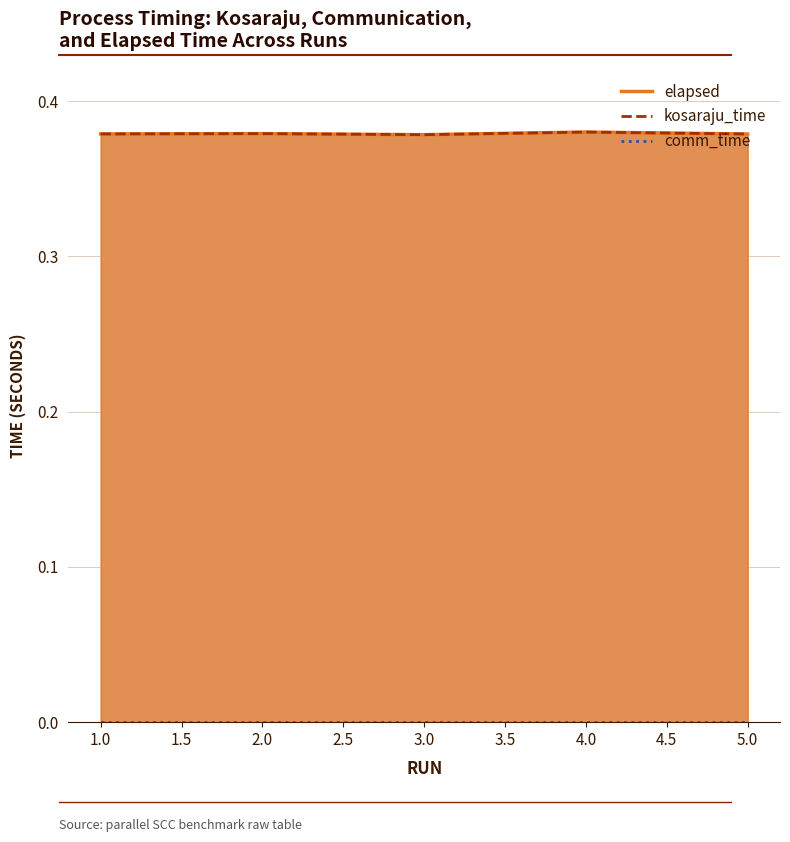

In kosaraju_time, how many points are lower than both neighbors (excluding endpoints)?

1